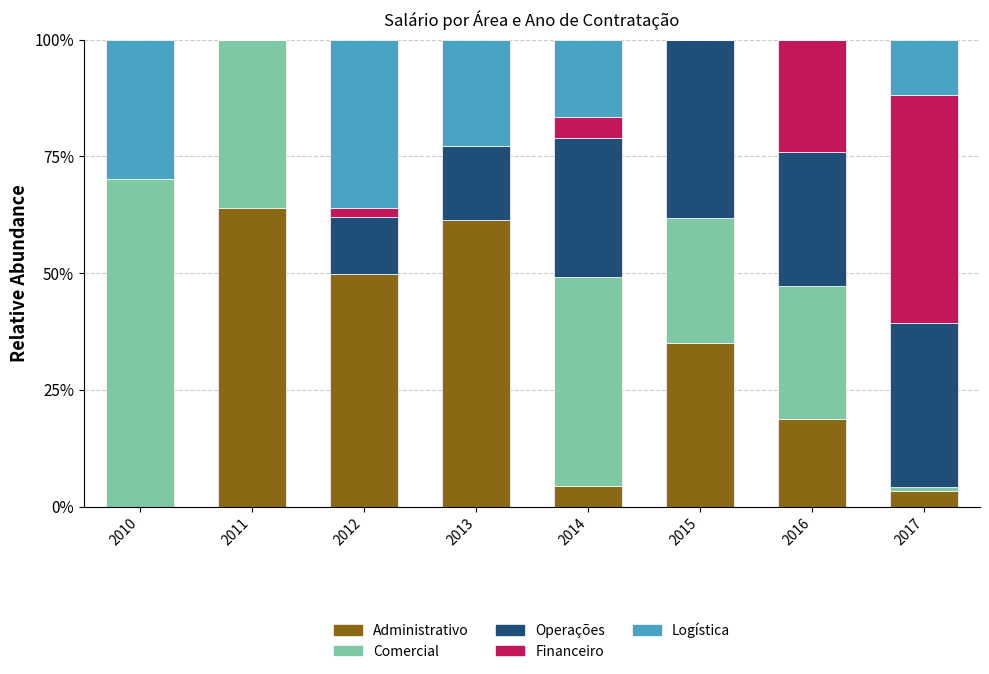

Does the chart contain stacked bars?

Yes